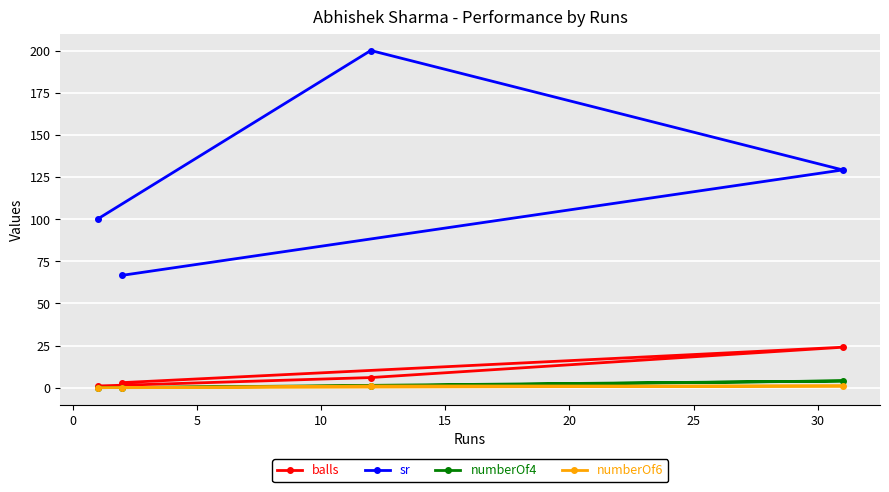

Reading right to left, list all the values displayed in this chart.

balls: 24.0	6.0	3.0	1.0
sr: 129.2	200.0	66.7	100.0
numberOf4: 4.0	1.0	0.0	0.0
numberOf6: 1.0	1.0	0.0	0.0